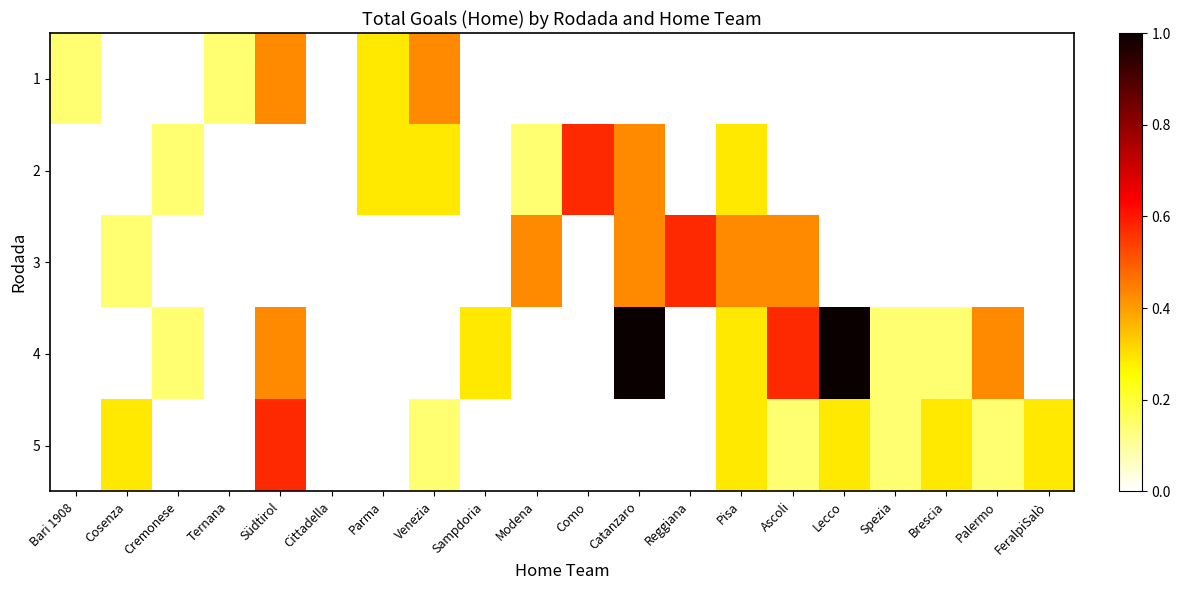

What value does the 3 series have at Reggiana?

0.6